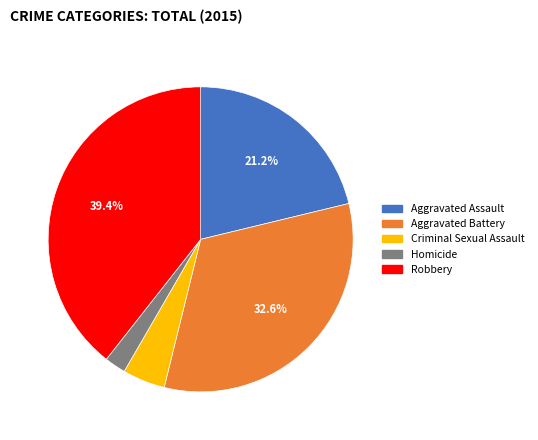

Is the sum of Aggravated Battery and Homicide greater than half?

No